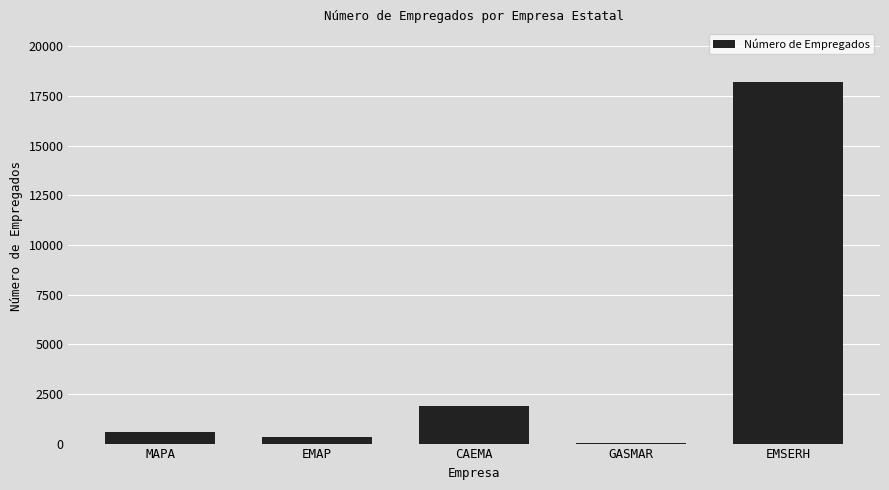

Reading right to left, transcribe all the data shown in this chart.

EMSERH=18171	GASMAR=48	CAEMA=1895	EMAP=315	MAPA=561